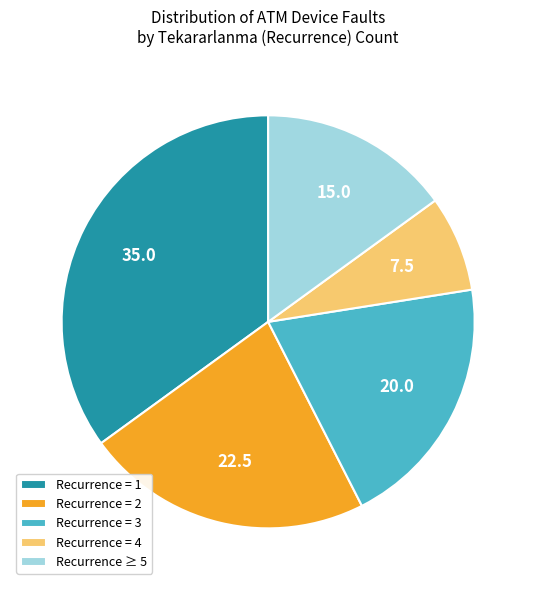

Which category has the biggest portion of the pie?

Recurrence = 1